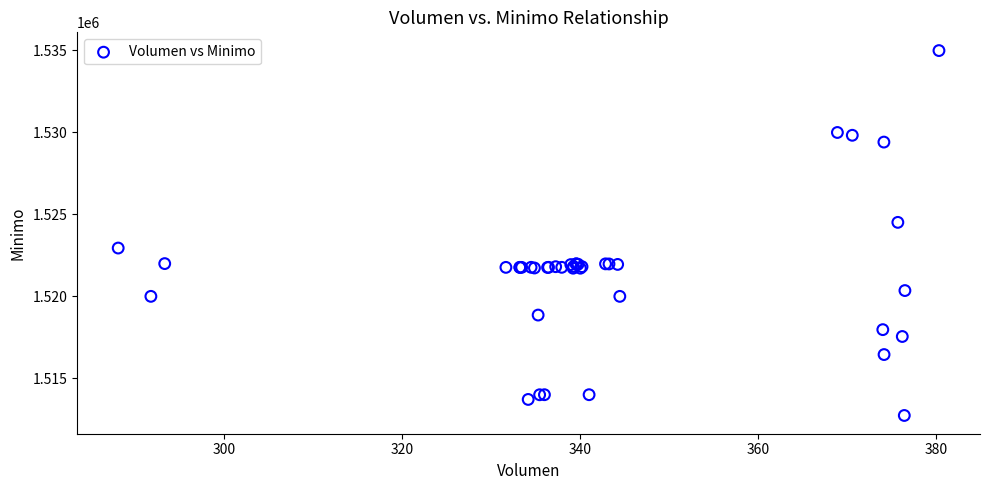

What Y value in the scatter plot is closest to 1523862?

1524513